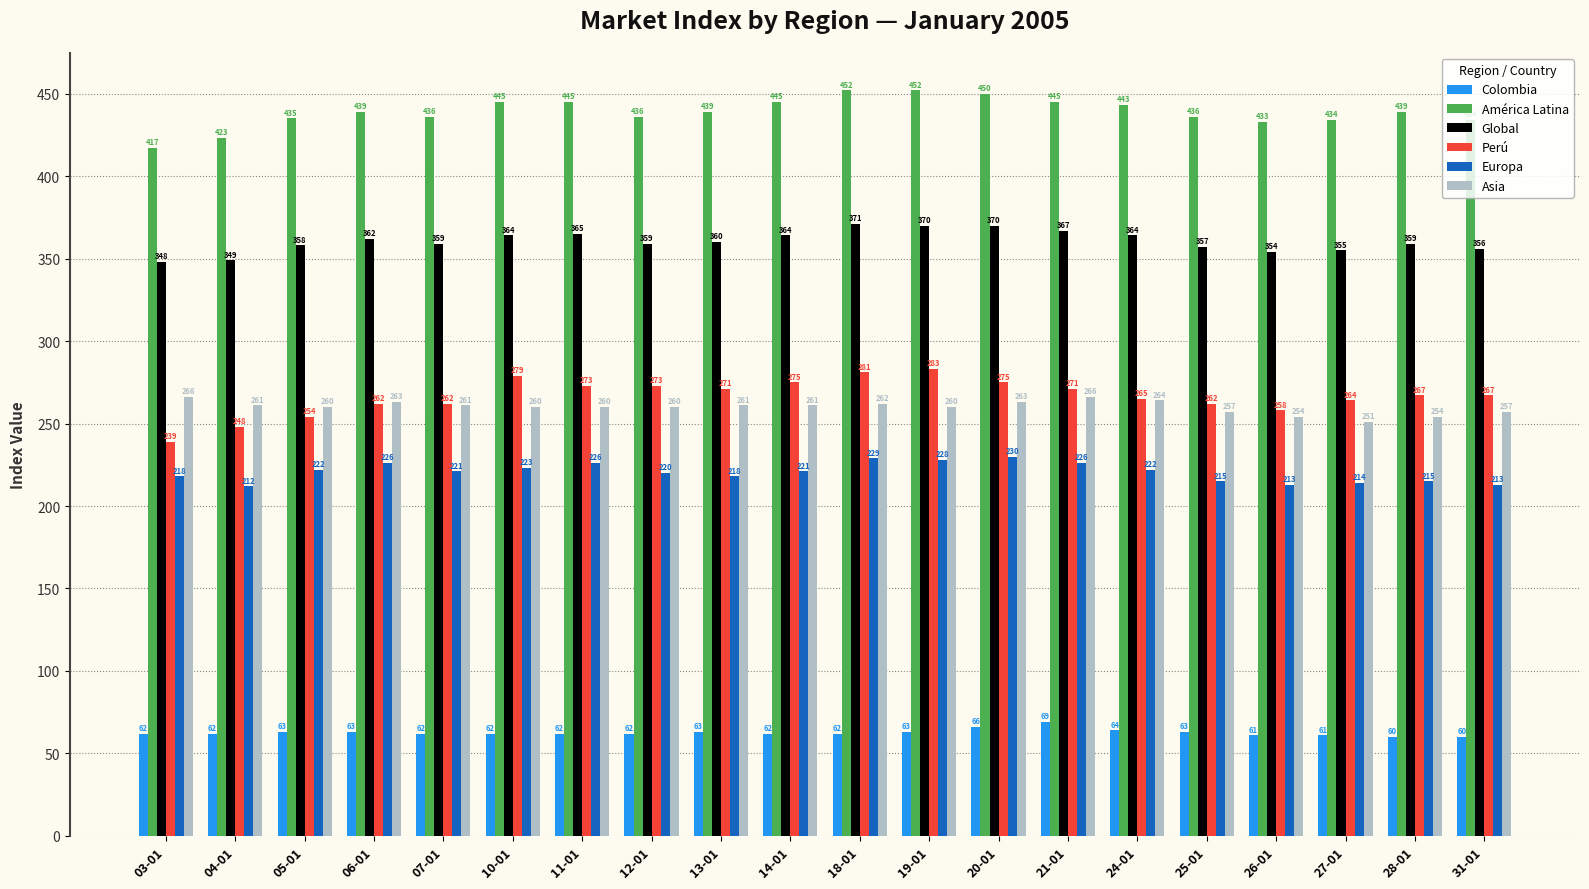

How many bars are there in total?

120